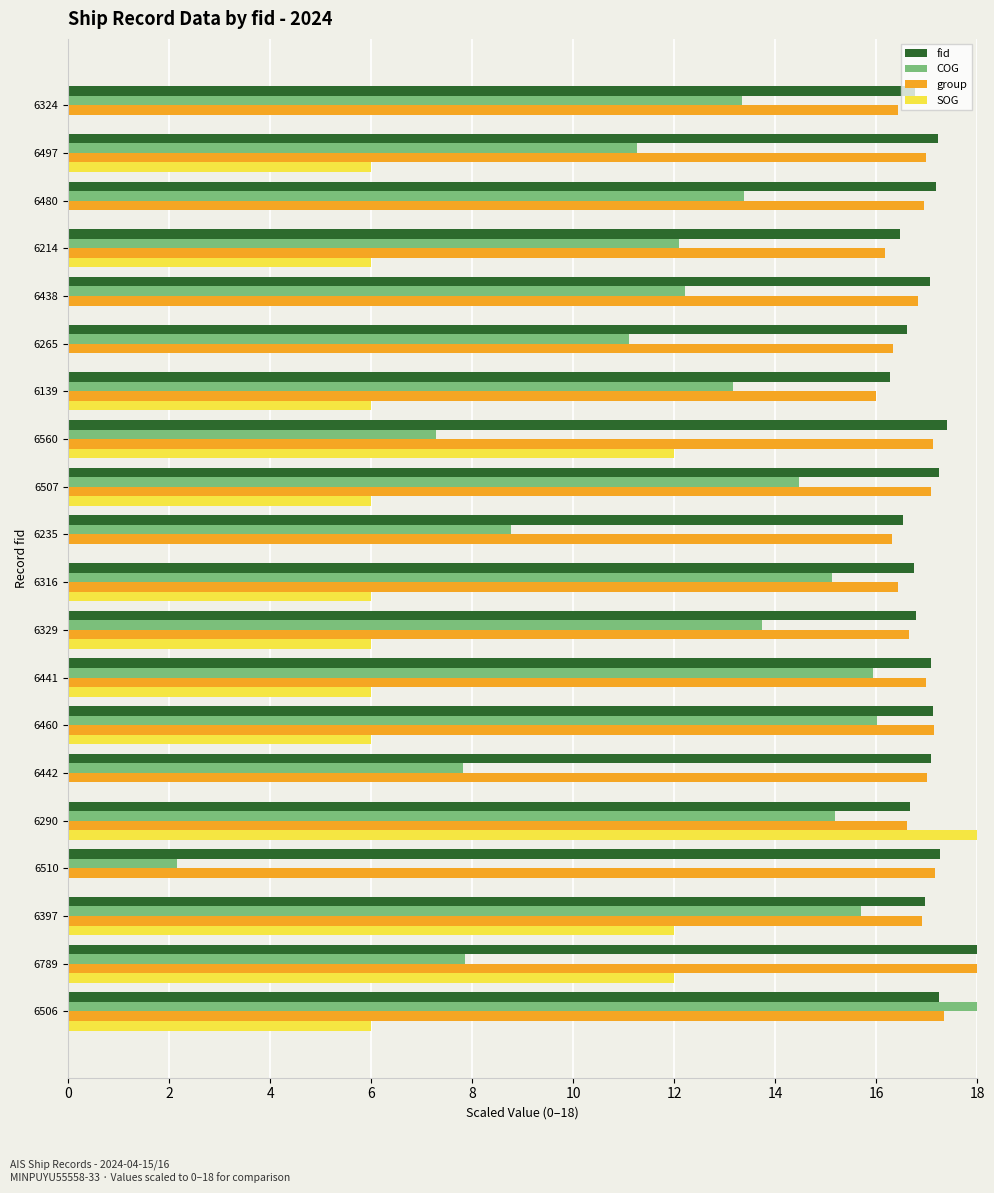

The COG series shows 13.3 at 6324. True or false?

True